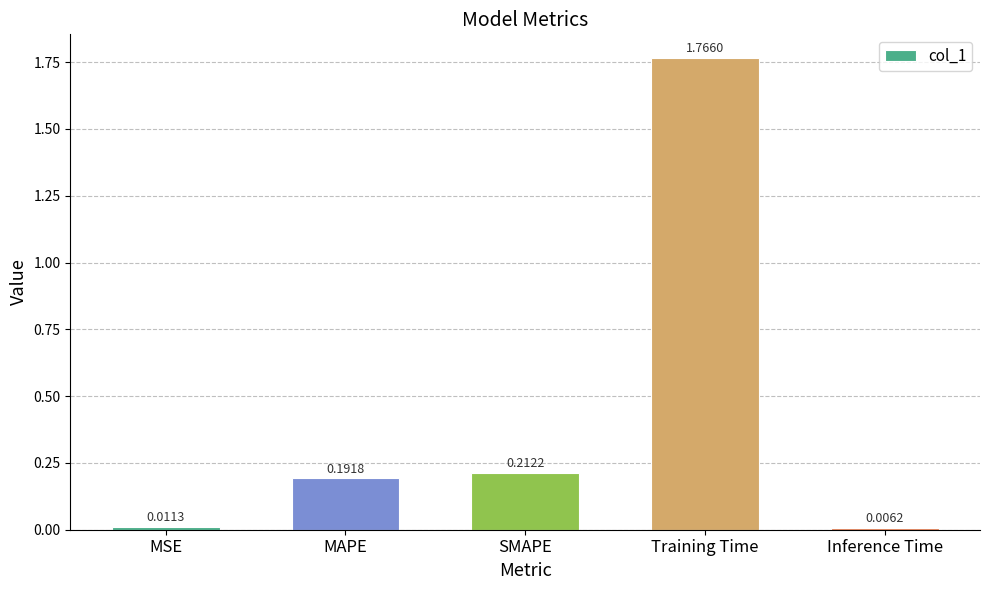

Which label corresponds to the largest value in the chart?

Training Time